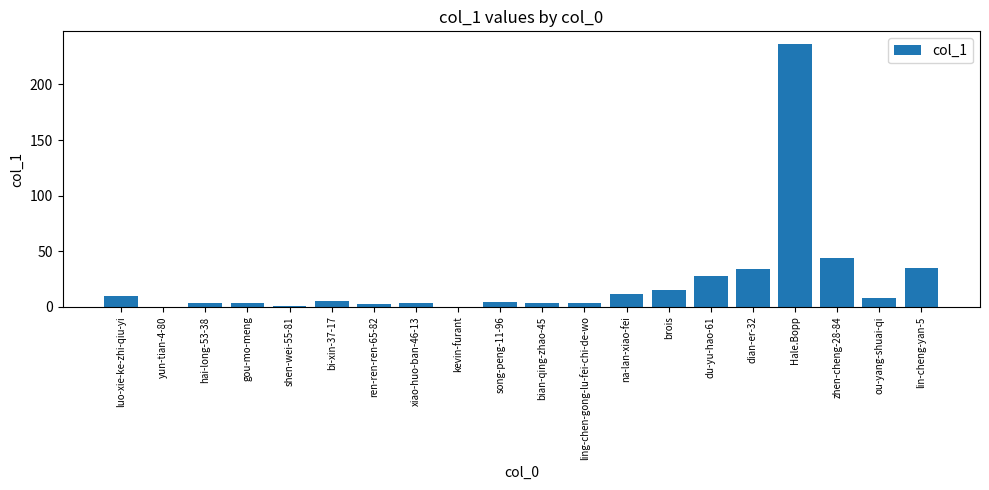

Which label corresponds to the largest value in the chart?

Hale.Bopp